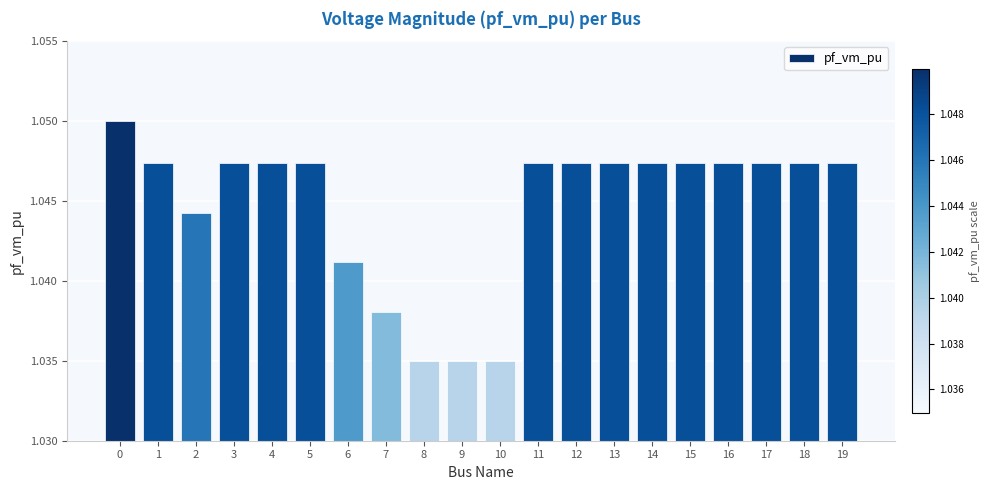

True or false: the data shows 0.5 at 3.

False